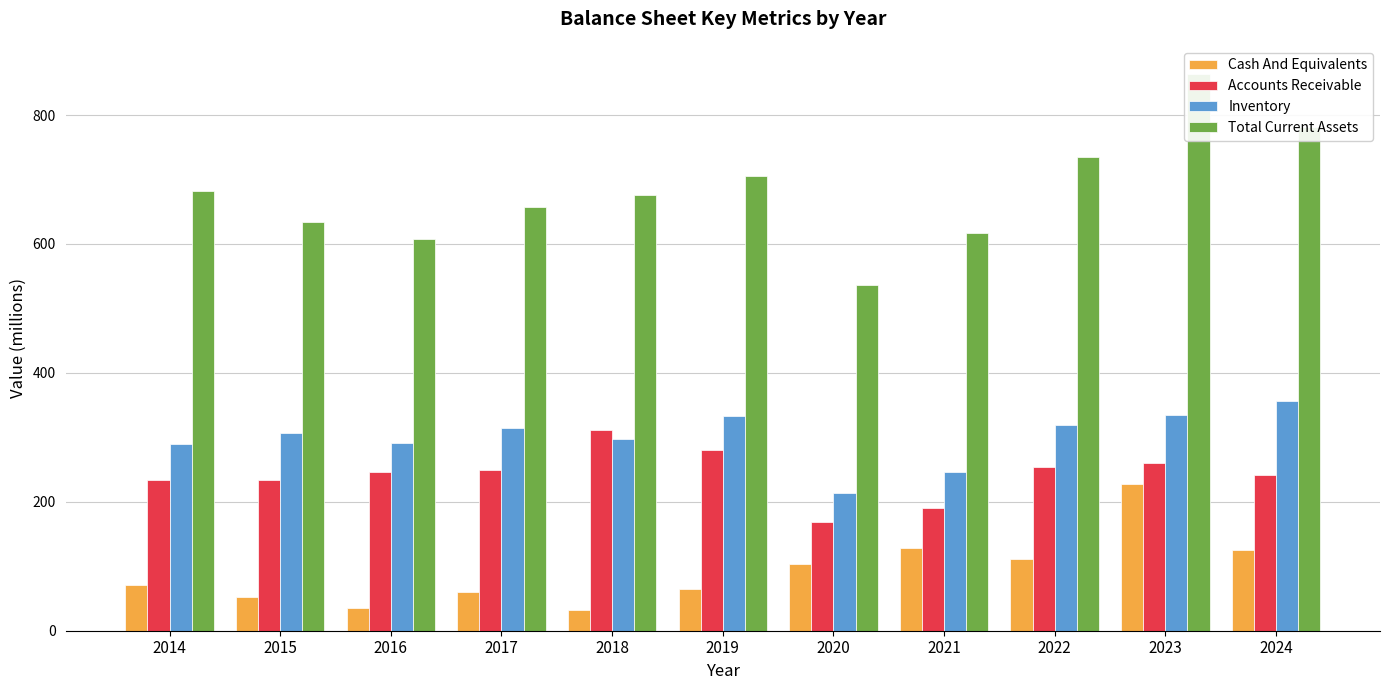

At which label does Inventory reach its peak?

2024